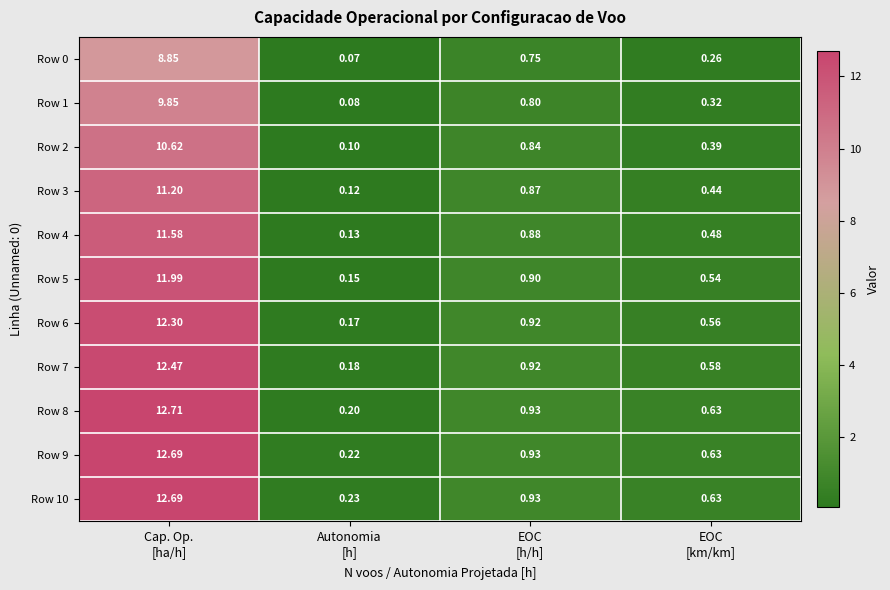

How many distinct data groups are displayed?

11